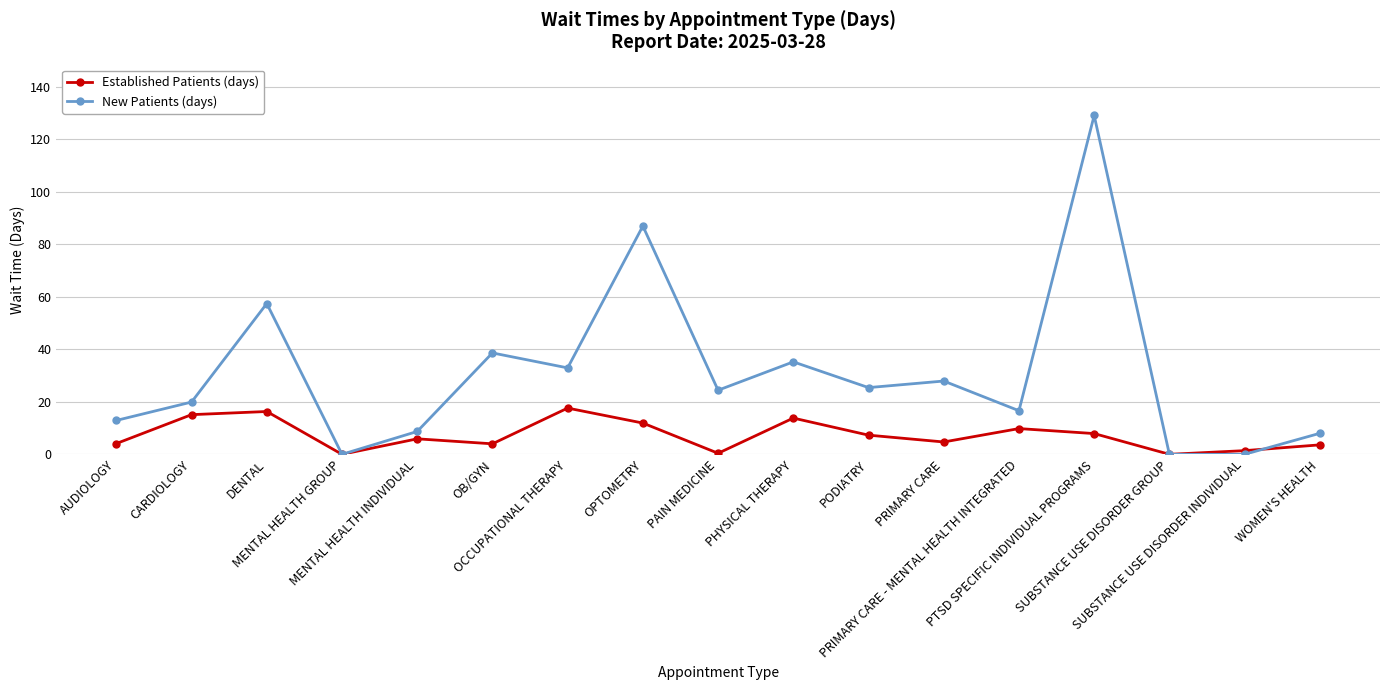

Which series has the largest range (max minus min)?

New Patients (days)